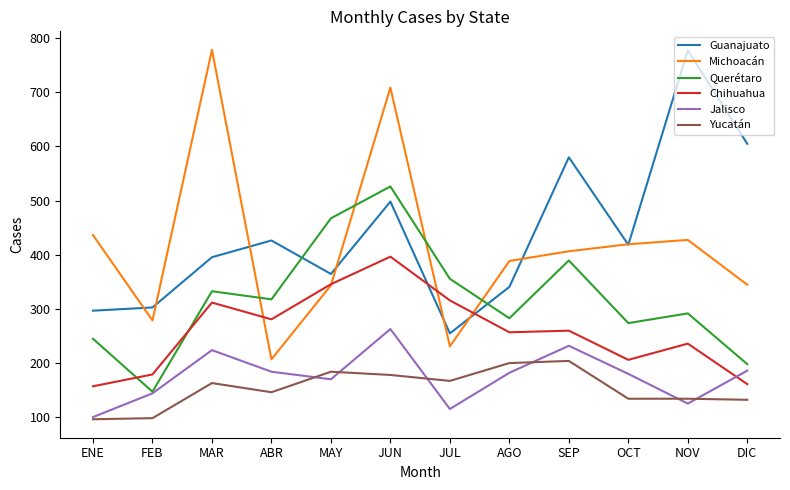

What are all the series names shown in the legend?

Guanajuato, Michoacán, Querétaro, Chihuahua, Jalisco, Yucatán